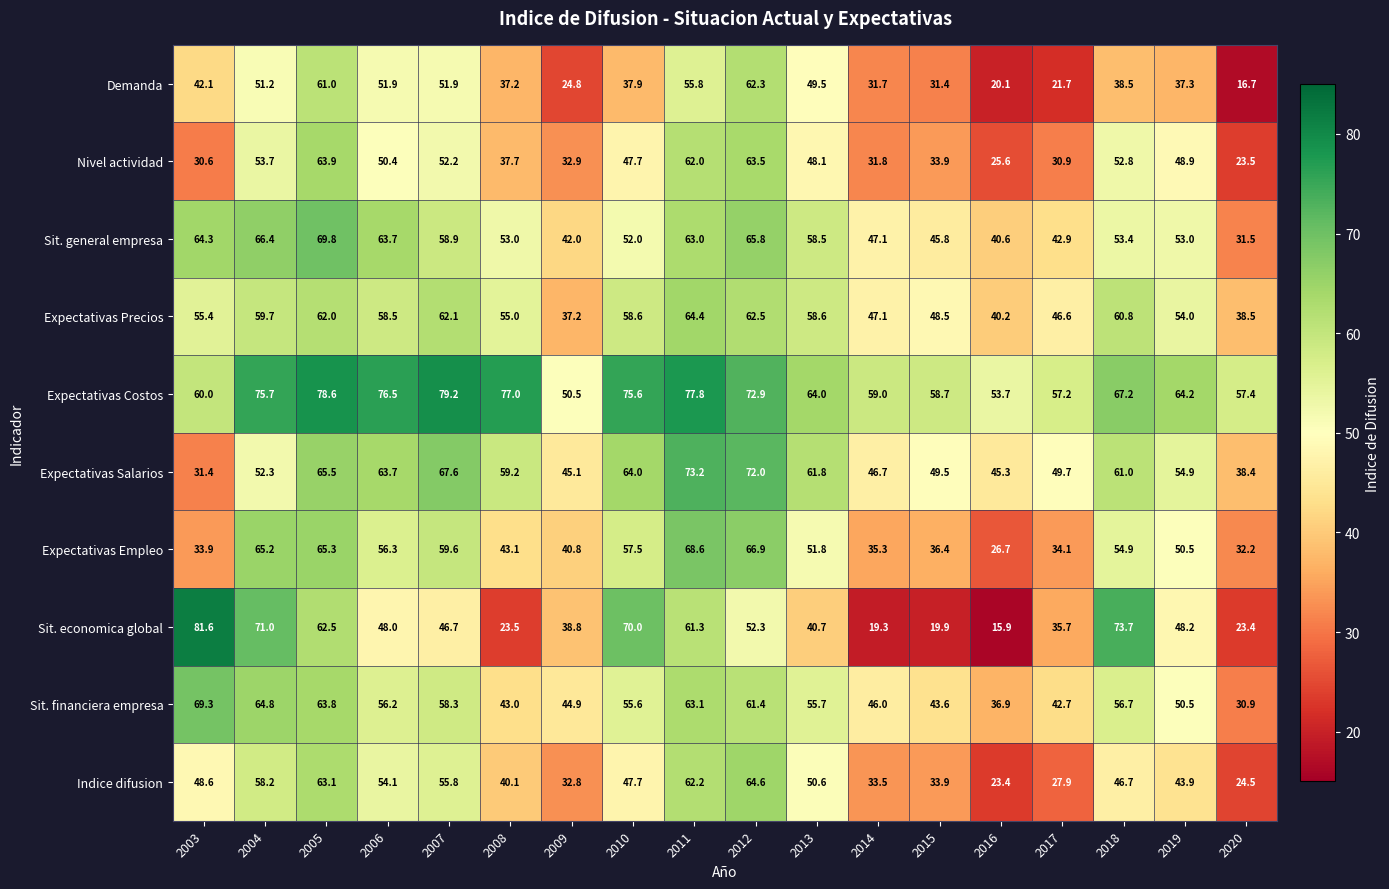

List the series in order of their peak value, lowest first.

Demanda, Nivel actividad, Expectativas Precios, Indice difusion, Expectativas Empleo, Sit. financiera empresa, Sit. general empresa, Expectativas Salarios, Expectativas Costos, Sit. economica global